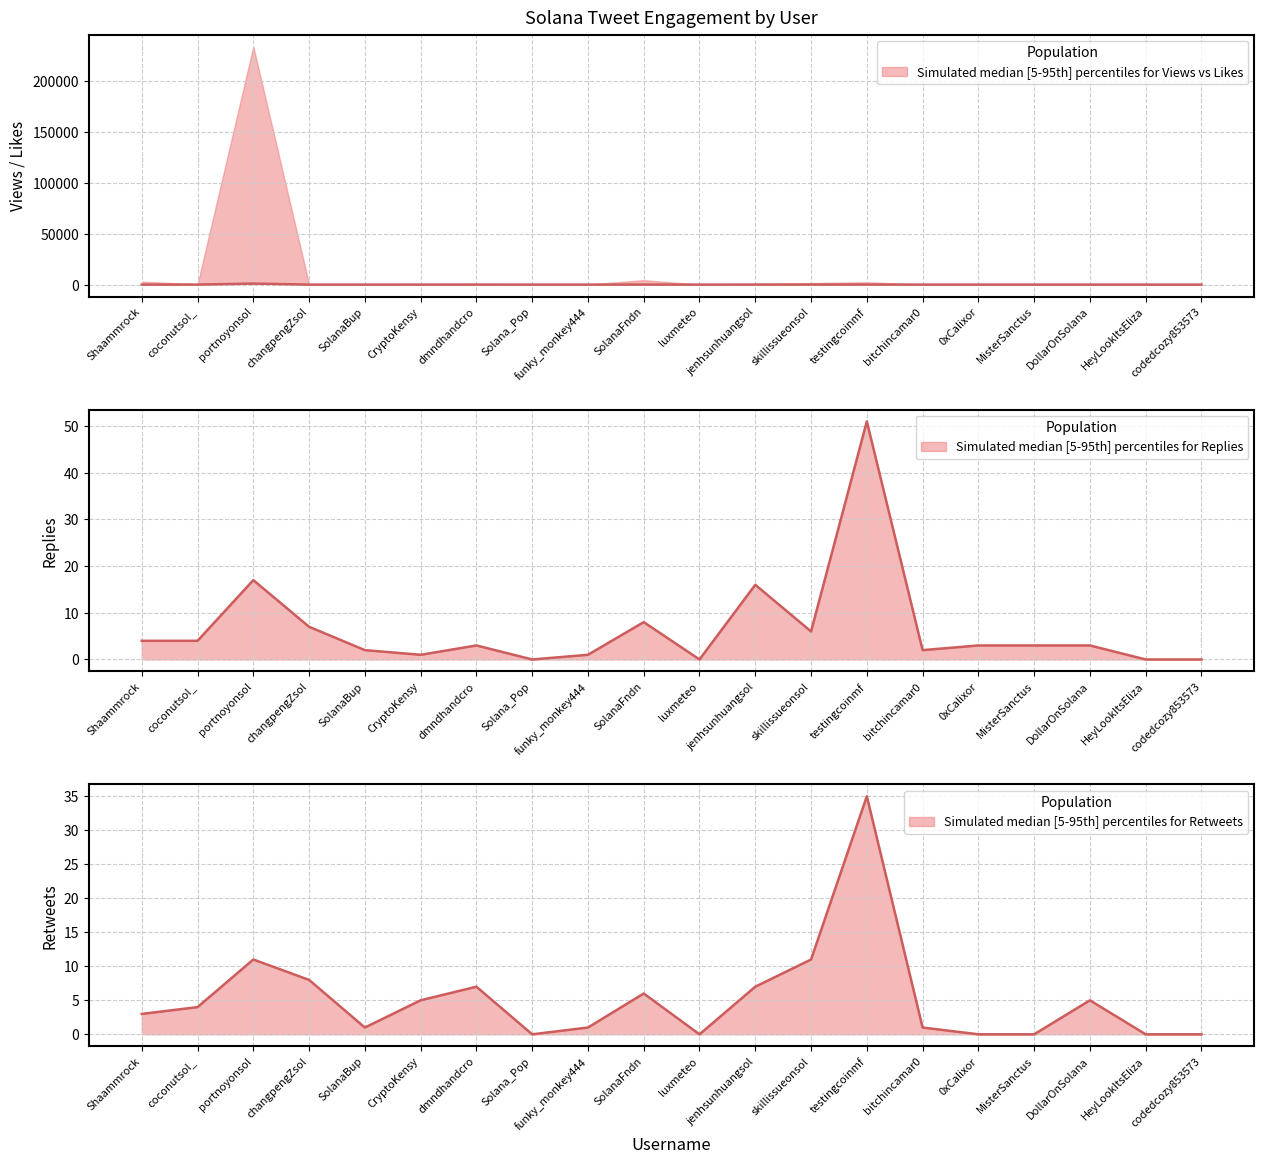

List the series in order of their peak value, highest first.

Likes (median), Replies, Retweets